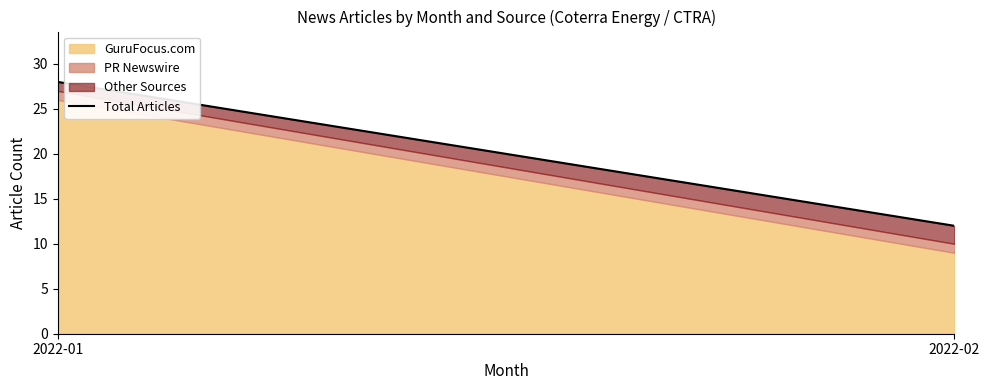

Reading left to right, what are all the values shown in this chart?

2022-01=28	2022-02=12